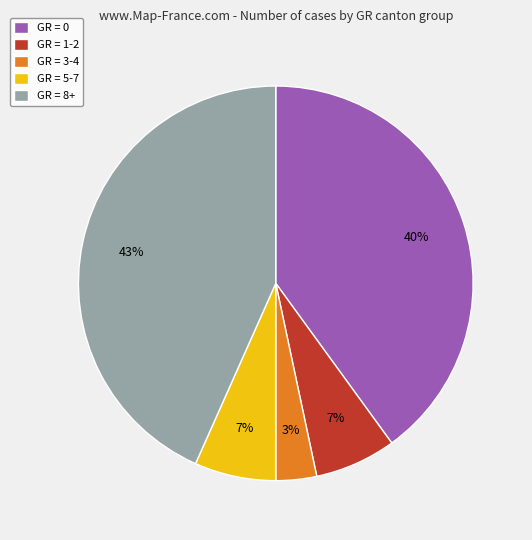

Which has a higher value, GR = 1-2 or GR = 3-4?

GR = 1-2